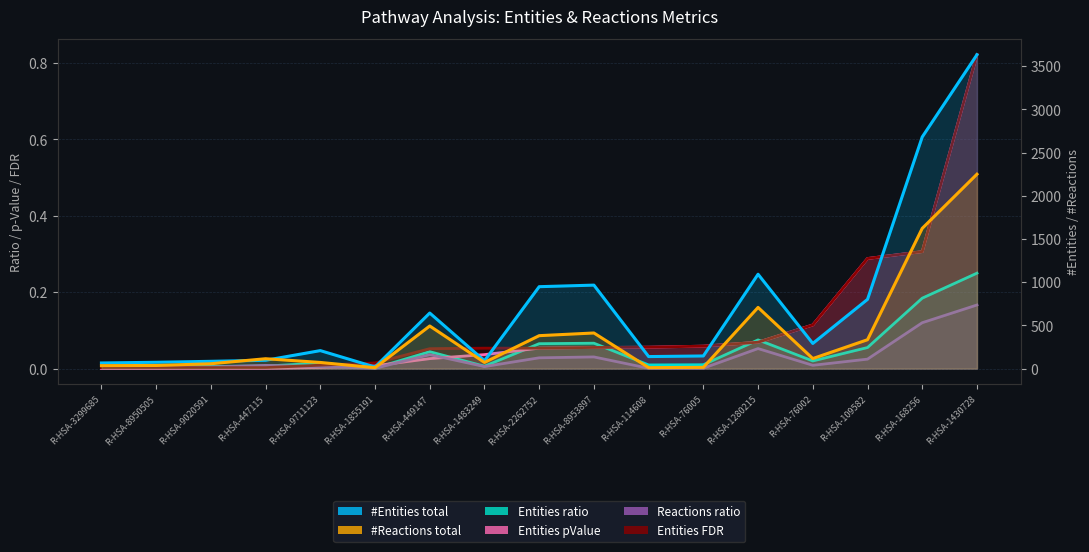

At which label is Reactions ratio closest to 0?

R-HSA-1855191